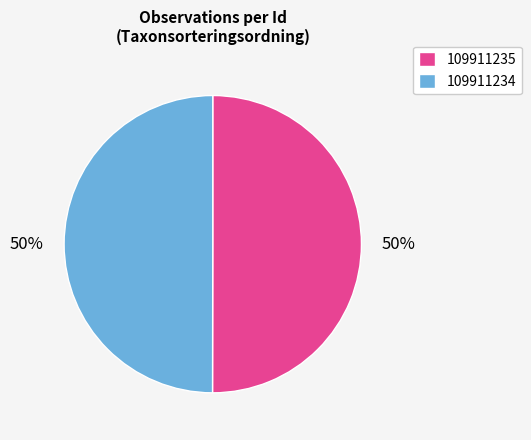

Do 109911235 and 109911234 together represent more than half of the pie?

Yes